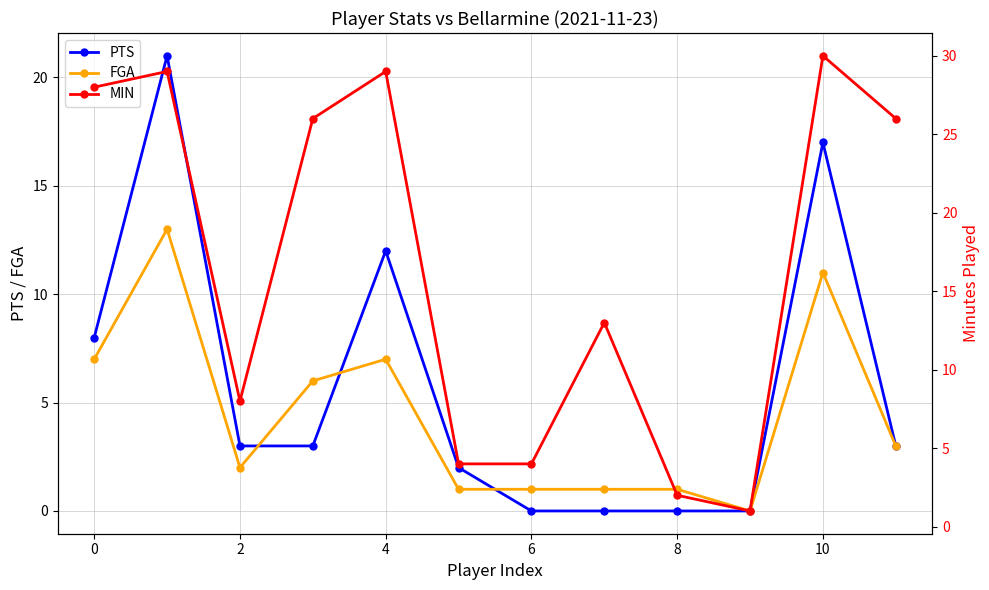

What is the sum of all MIN values?

200